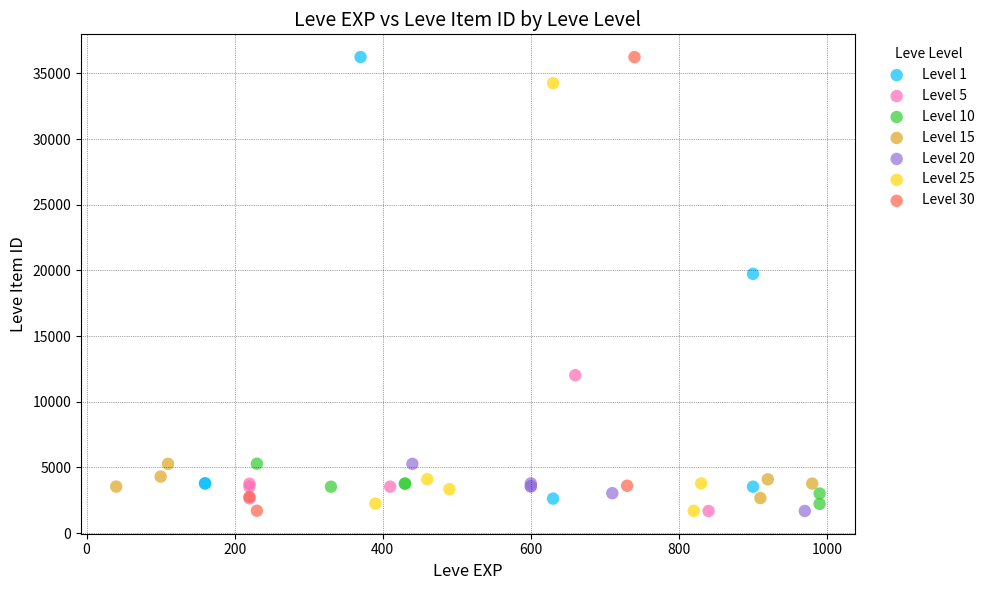

What are all the series names shown in the legend?

Level 1, Level 5, Level 10, Level 15, Level 20, Level 25, Level 30